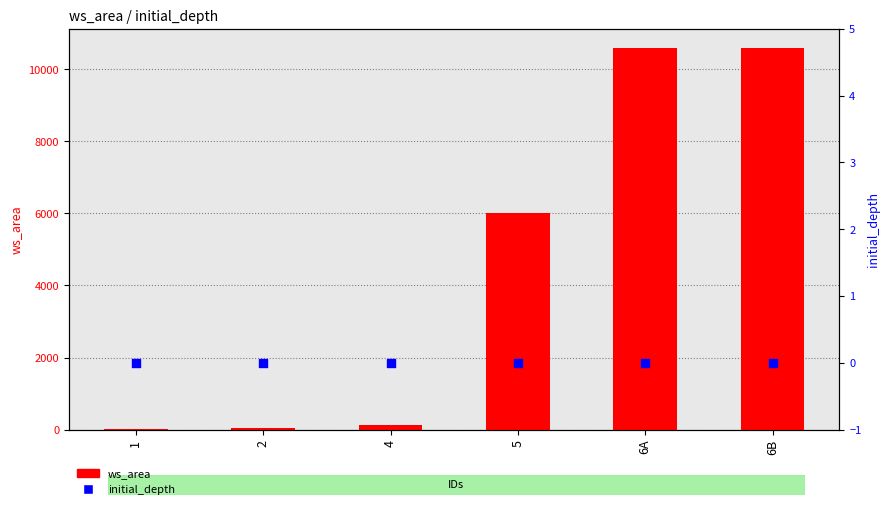

Which series has the largest total across all categories?

ws_area